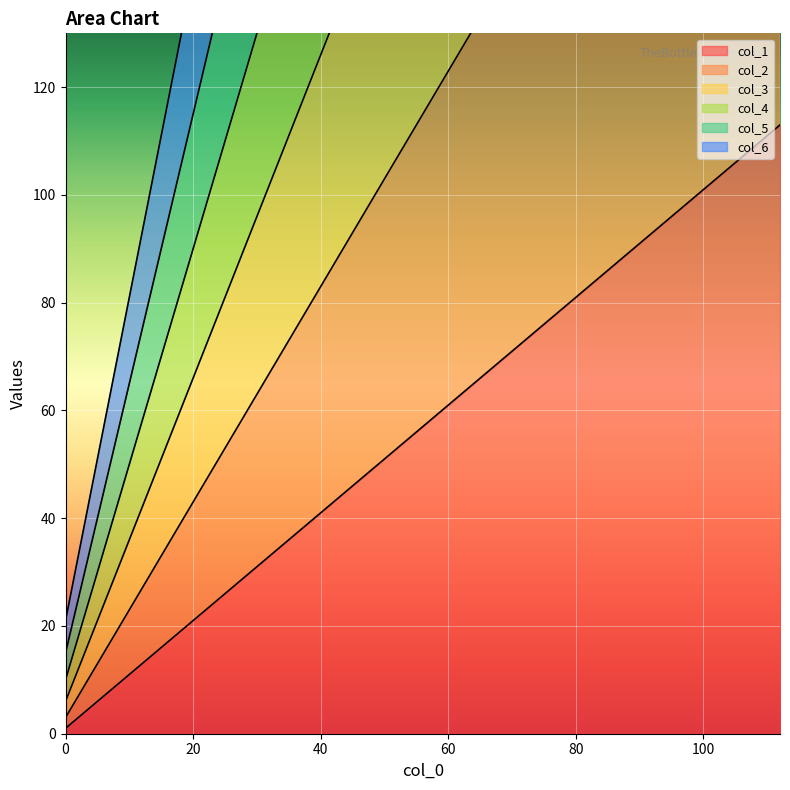

True or false: col_2 and col_1 cross at least once.

False